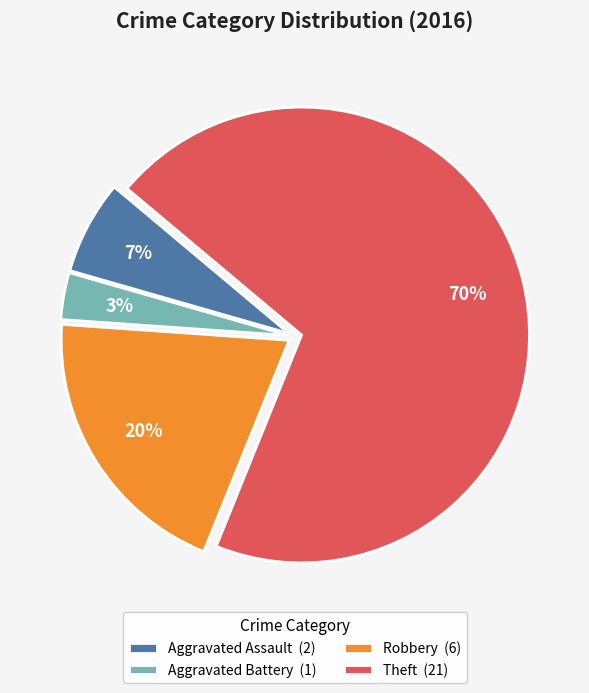

Which slice is the smallest?

Aggravated Battery